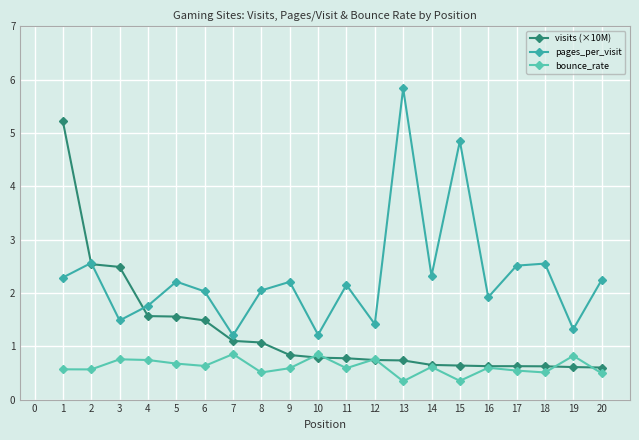

How many lines are shown in the chart?

3